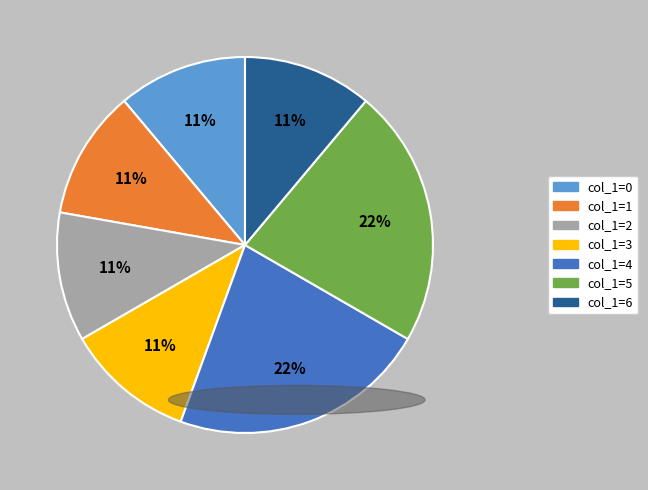

To the nearest percent, what is the difference between the largest and smallest slice percentages?

11%